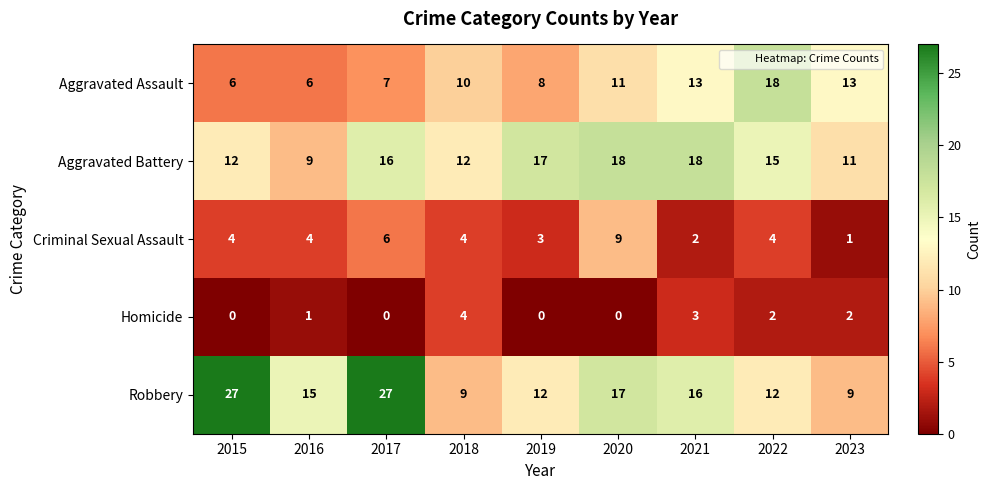

What is the difference between the maximum and minimum values in the Aggravated Assault series?

12